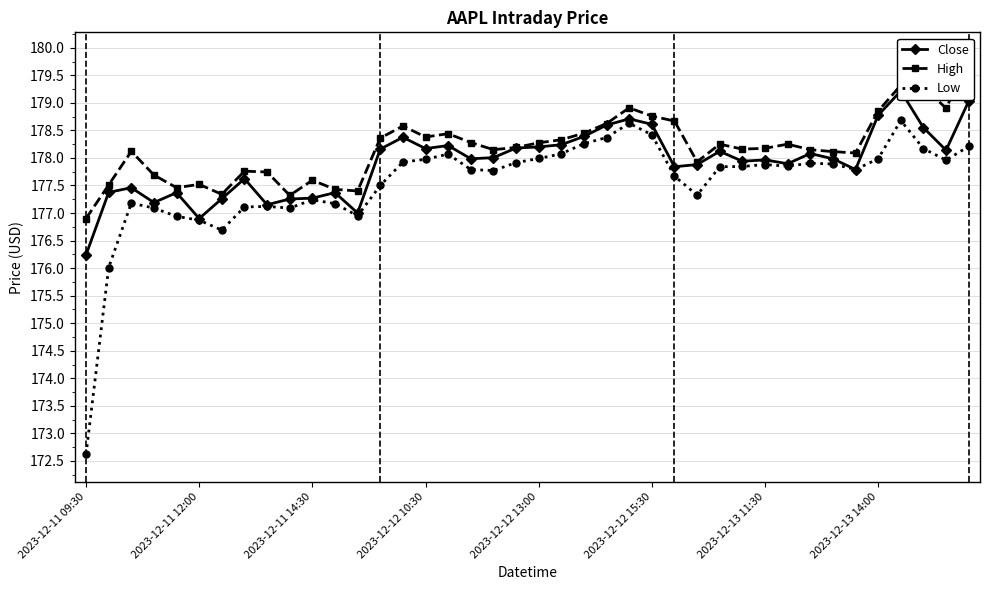

What are all the series names shown in the legend?

Close, High, Low